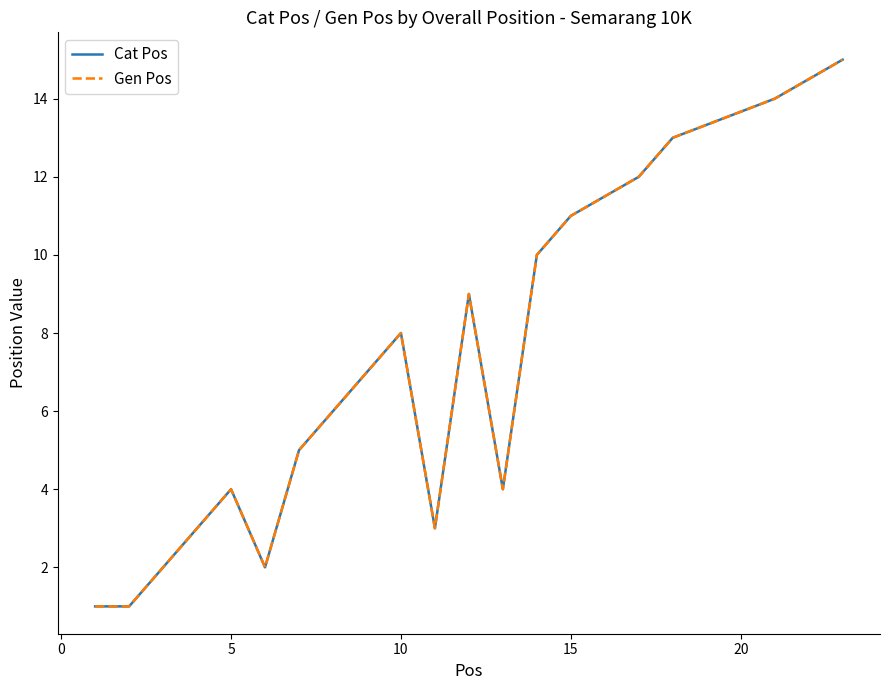

What is the highest value of the Gen Pos series?

15